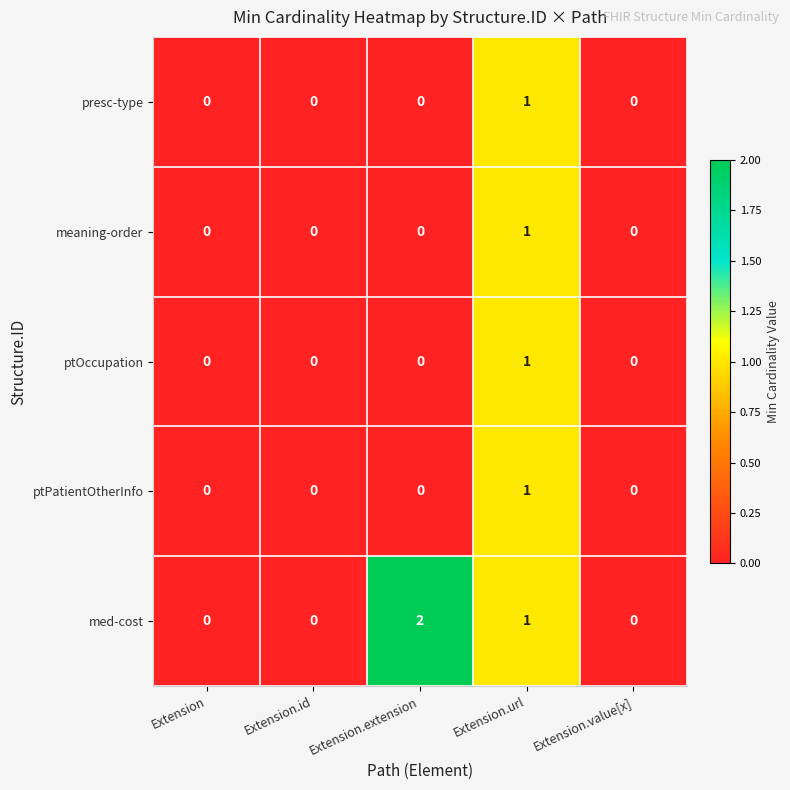

What is the total value across all series at Extension.url?

5